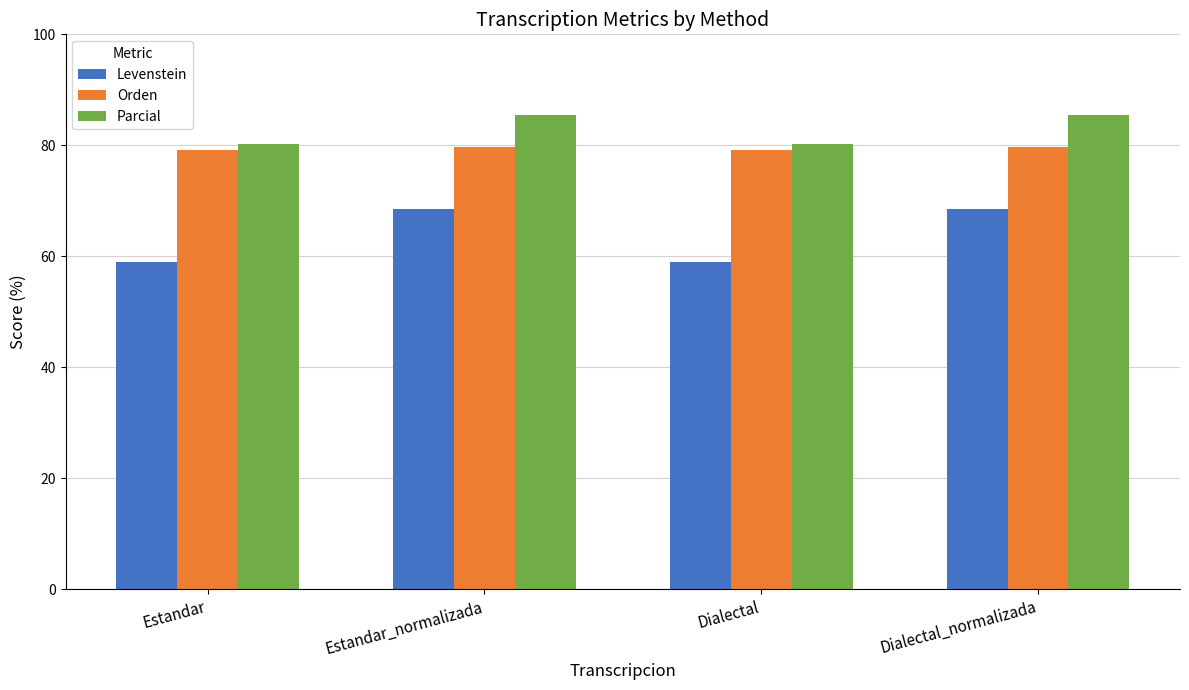

At how many categories does at least one series exceed 75?

4